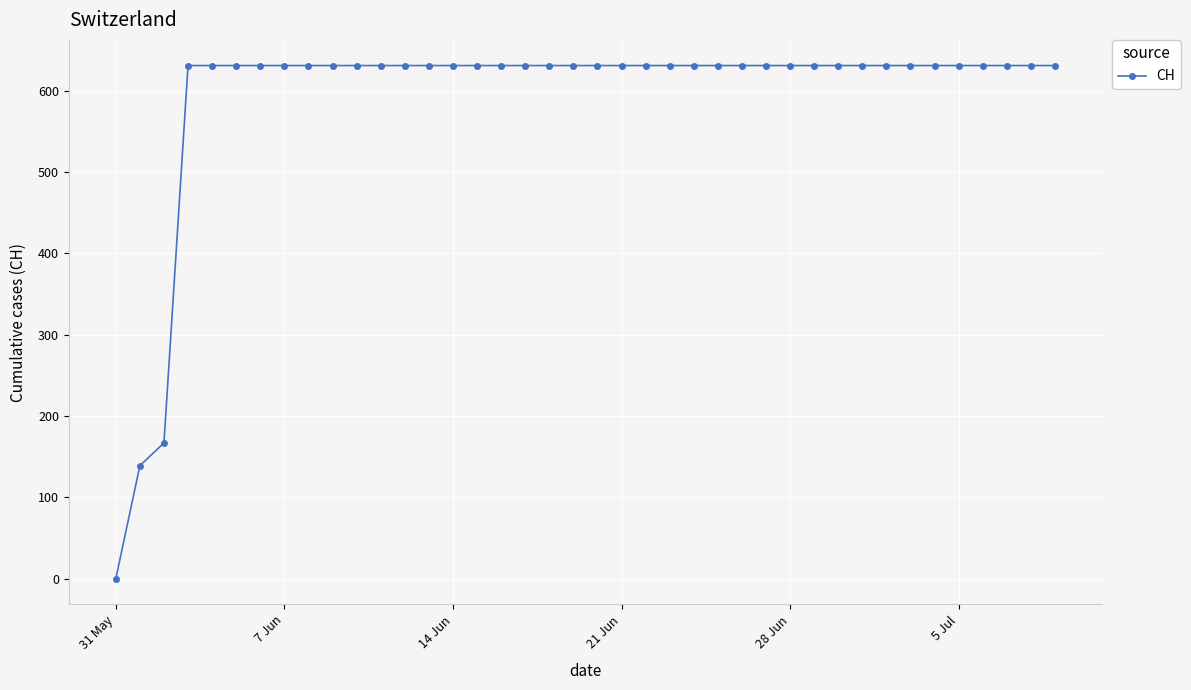

What is the value of the 35th point from the left?

631